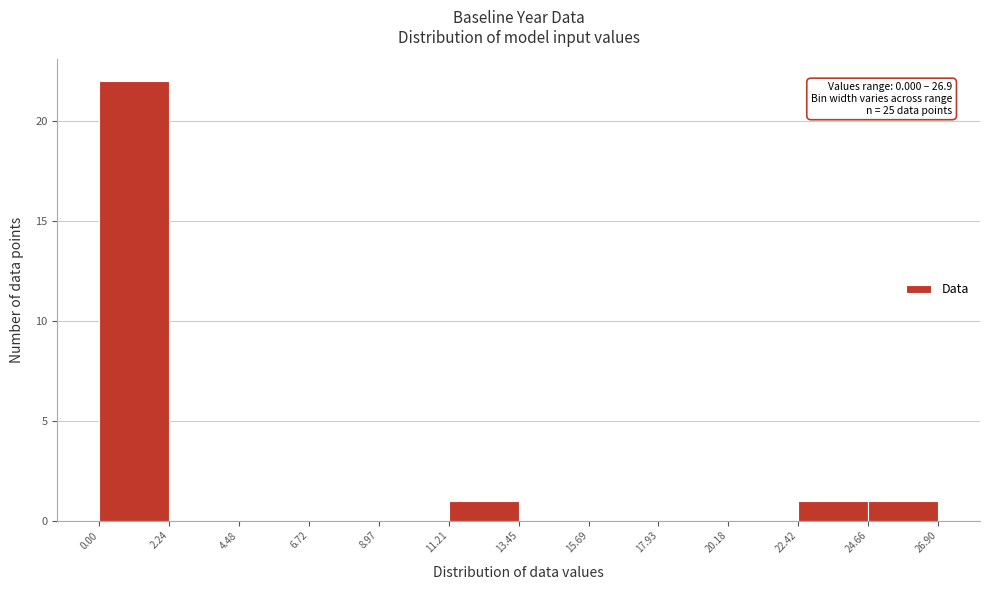

Which range on the x-axis has the tallest bar?

0.00 to 2.24